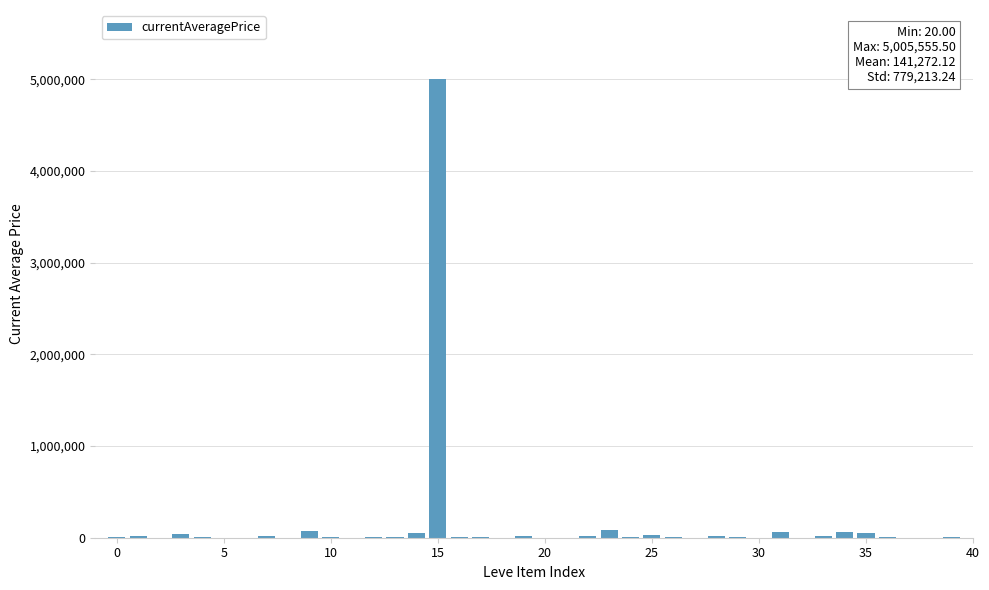

What is the sum of all values?

5650885.0